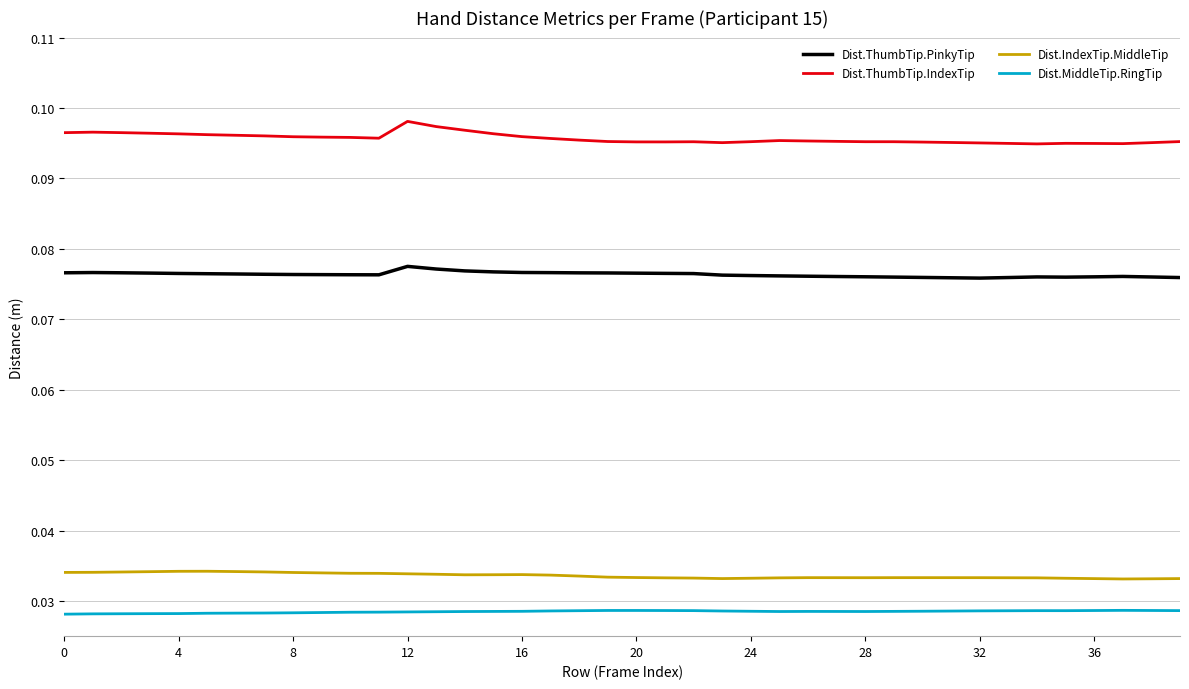

Rank the series by their maximum value, from highest to lowest.

Dist.ThumbTip.IndexTip, Dist.ThumbTip.PinkyTip, Dist.IndexTip.MiddleTip, Dist.MiddleTip.RingTip